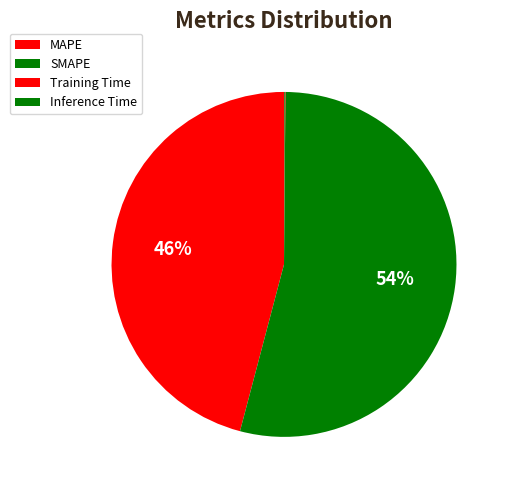

Combined, what portion of the pie is Training Time and SMAPE?

54.0%